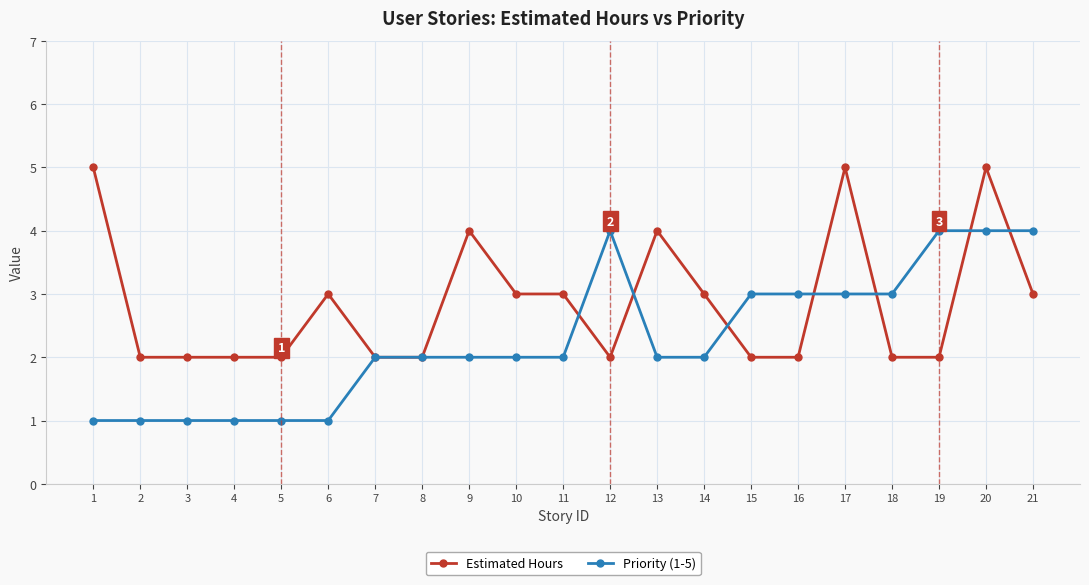

Which series ends up on top after the final intersection of Estimated Hours and Priority (1-5)?

Priority (1-5)